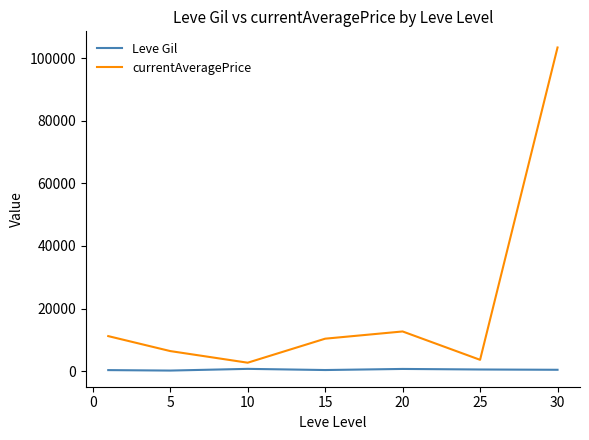

Which series has the largest range (max minus min)?

currentAveragePrice